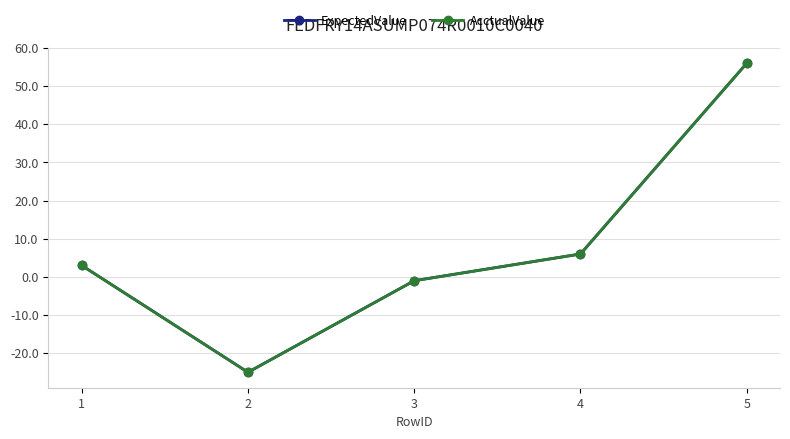

At which category is the sum across all series the highest?

5